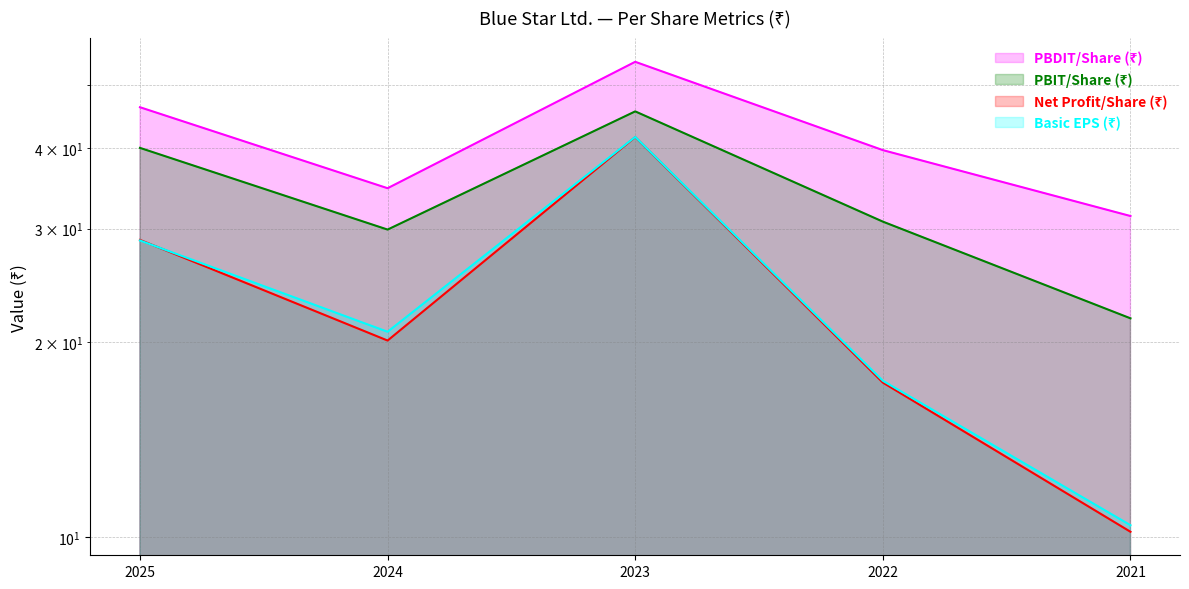

What is the difference between the maximum and minimum values in the Basic EPS (₹) series?

31.2